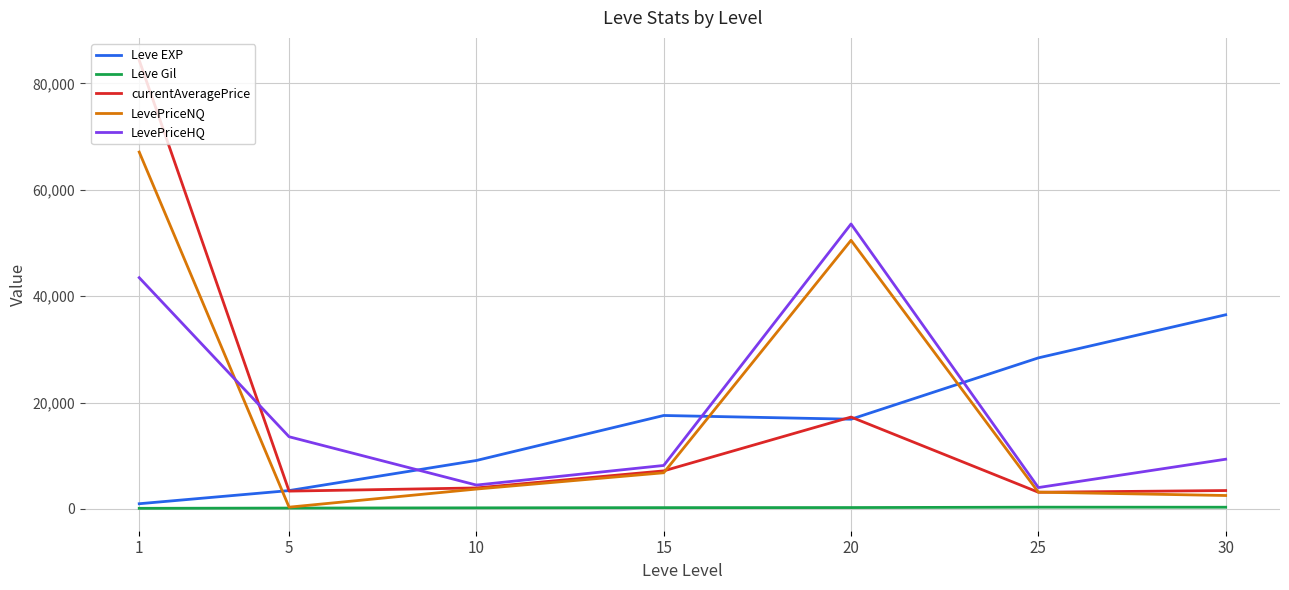

Does the chart have visible grid lines?

Yes